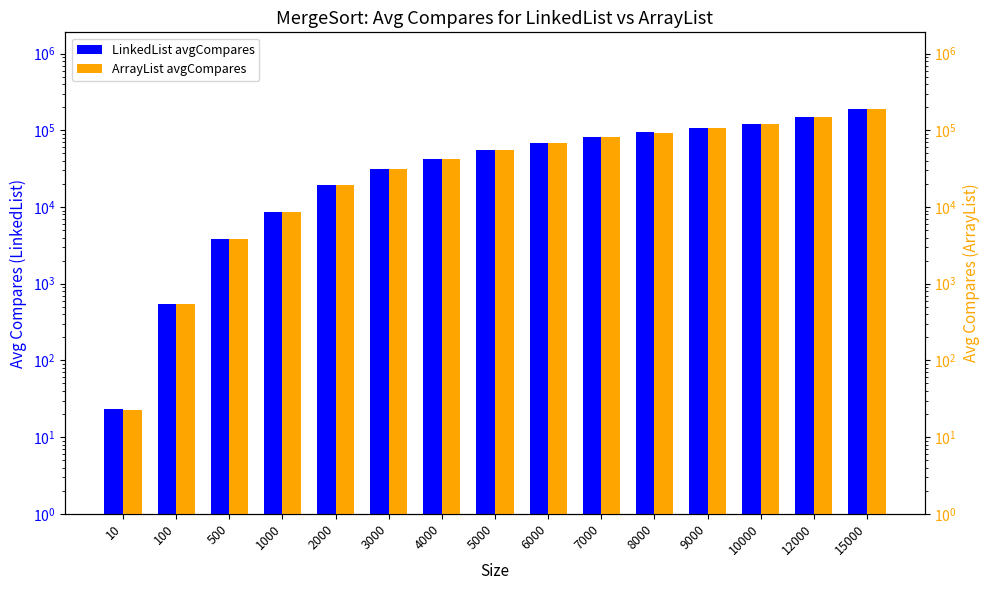

Rank the series by their maximum value, from lowest to highest.

LinkedList avgCompares, ArrayList avgCompares